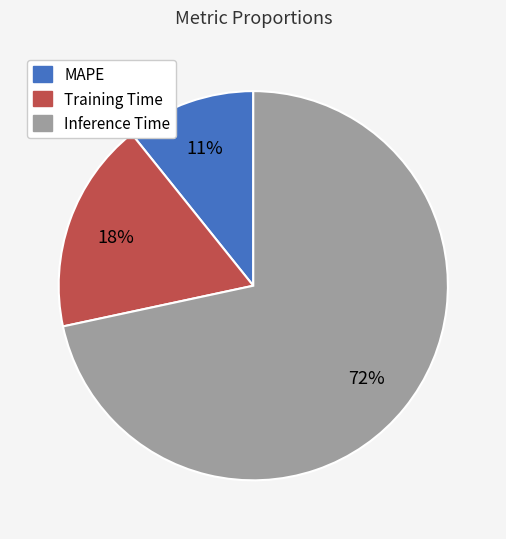

What is the majority slice?

Inference Time